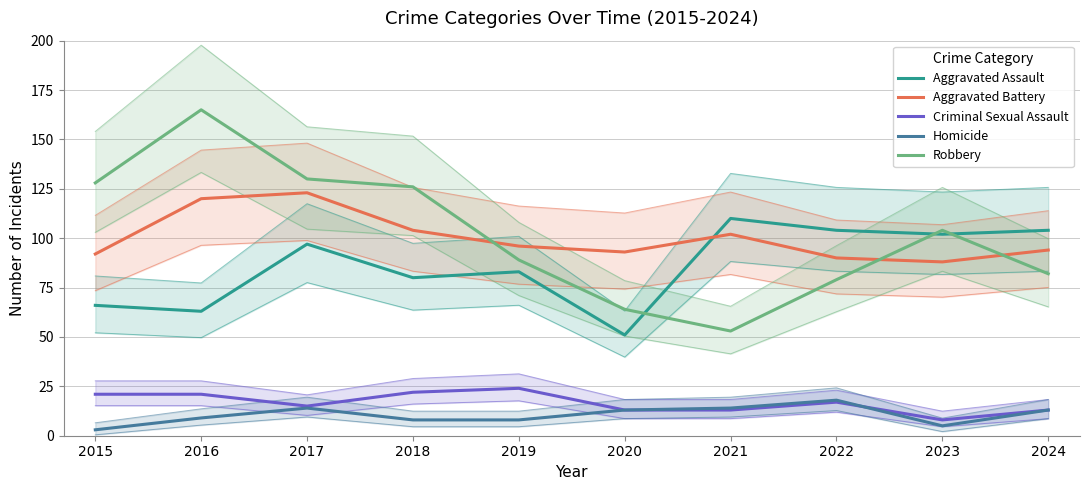

Where does the Aggravated Battery series first go above 96?

2016